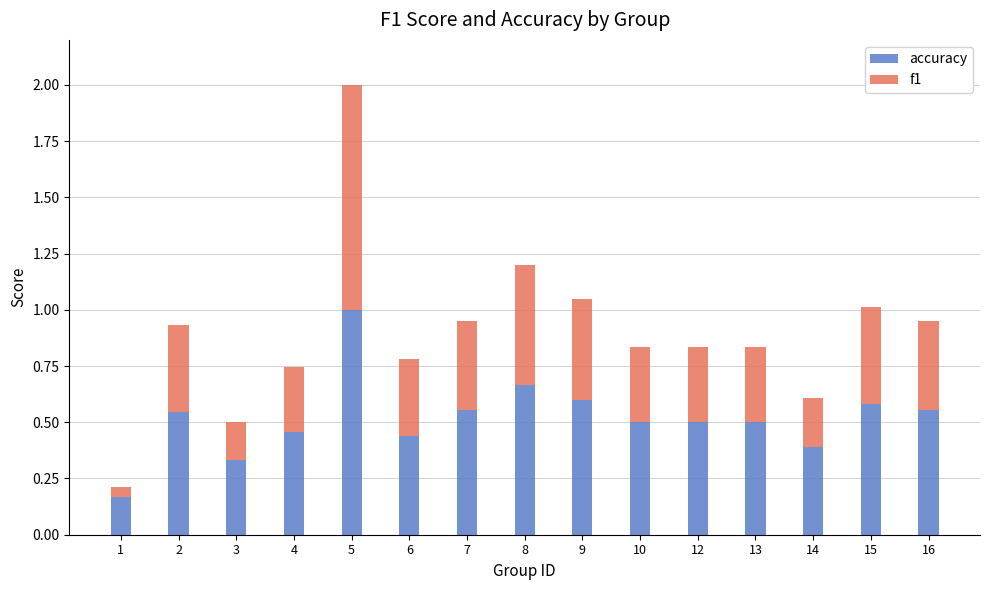

What is the highest value of the accuracy series?

1.0